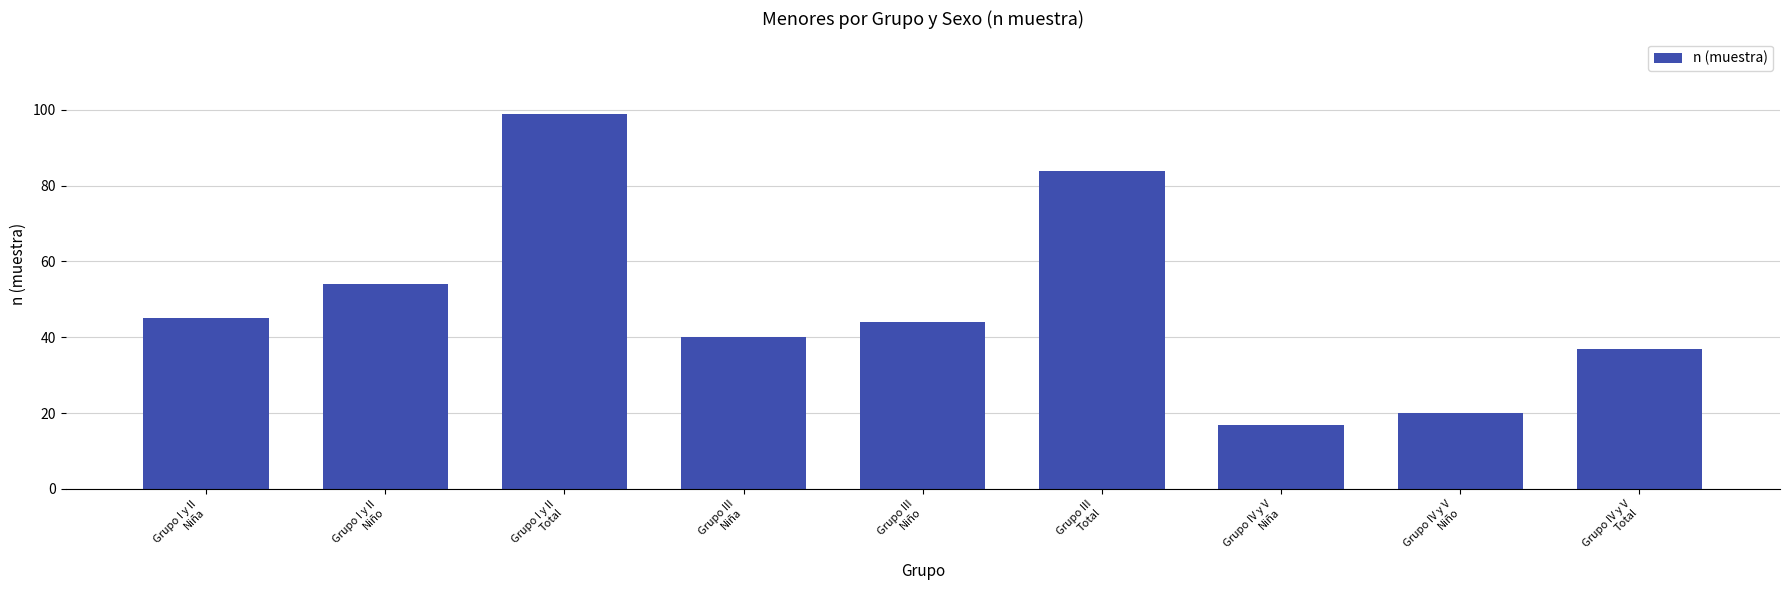

Approximately how many times larger is the value at Grupo I y II
Niña compared to Grupo III
Niño?

1.0